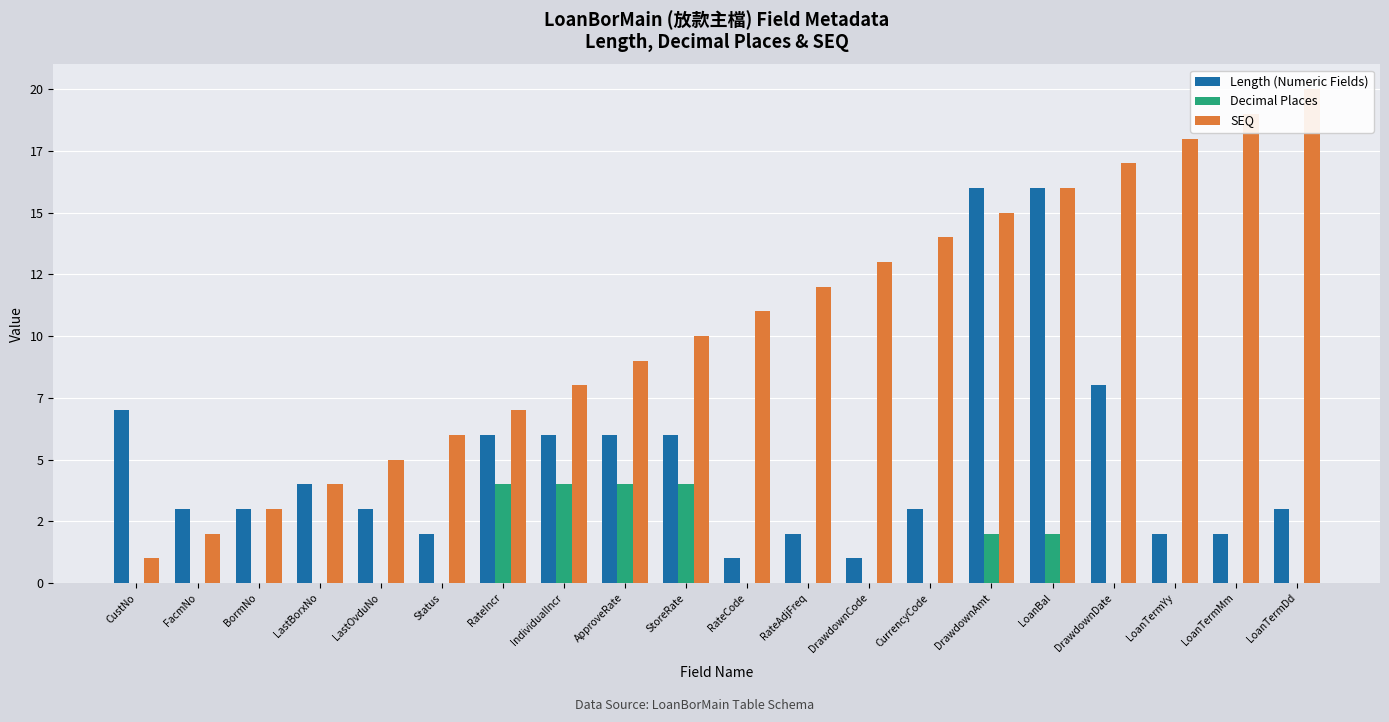

Rank the series at LoanTermMm from lowest to highest value.

Decimal Places, Length (Numeric Fields), SEQ